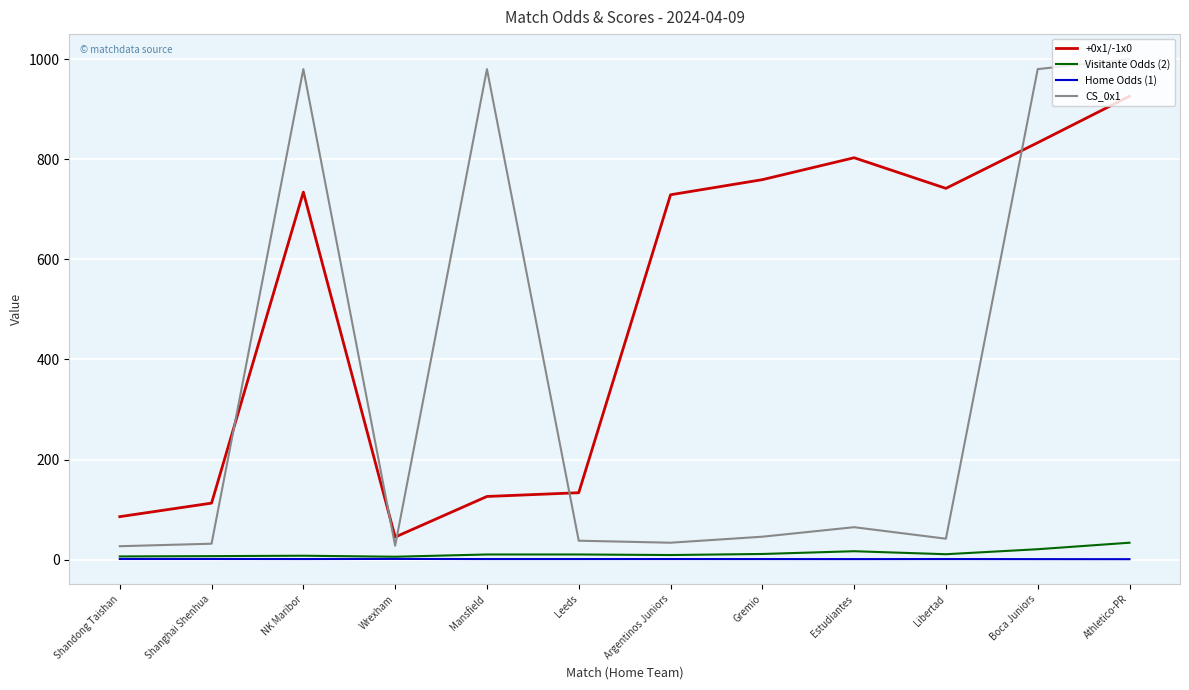

True or false: CS_0x1 and Visitante Odds (2) intersect in this chart.

False